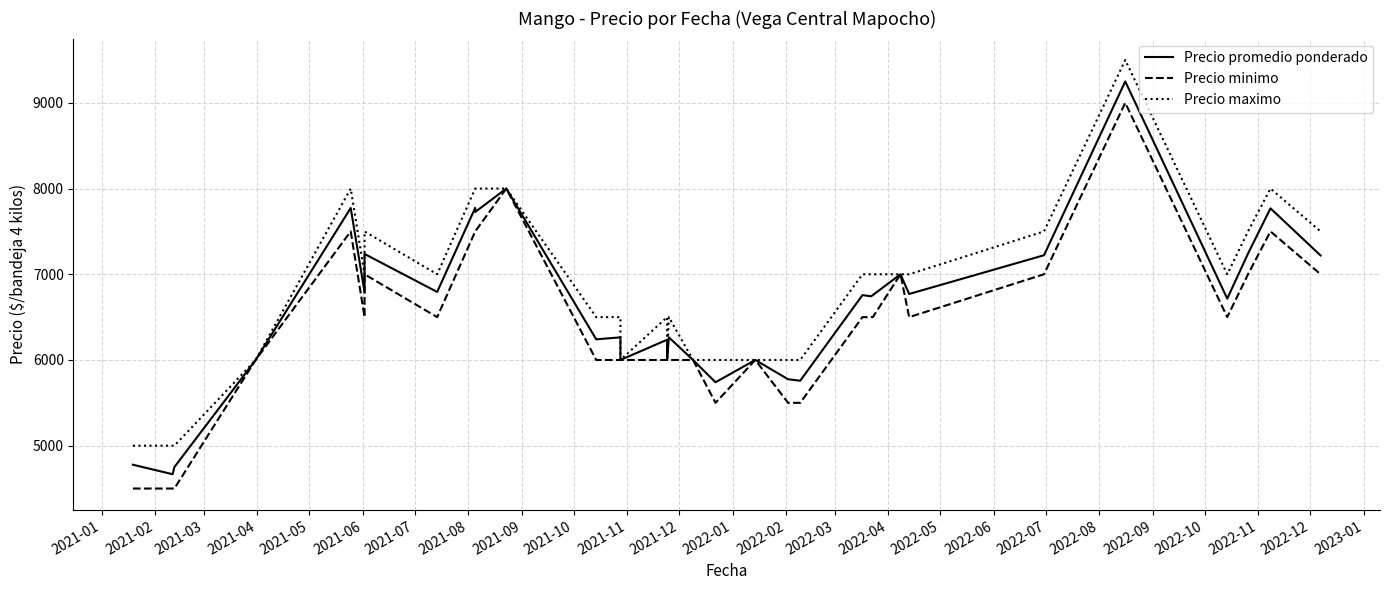

Is the value of Precio promedio ponderado at 2021-03 greater than the value of Precio minimo at 2022-10?

No